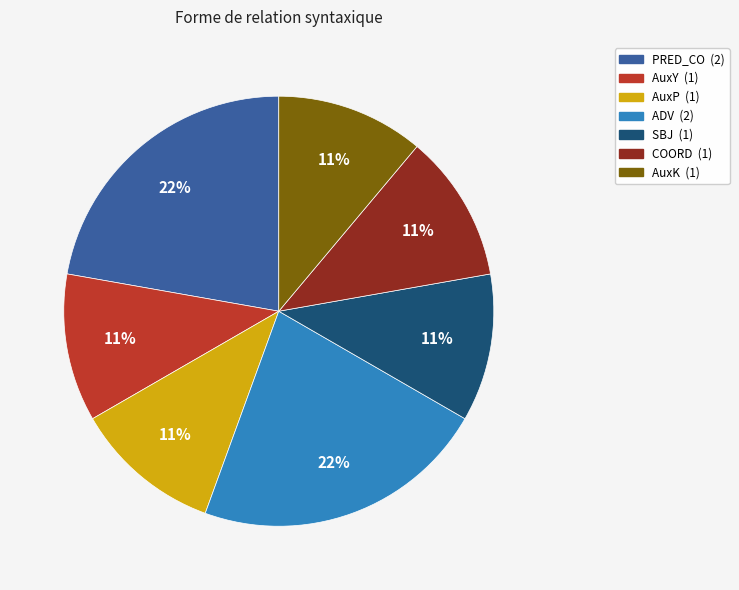

To the nearest percent, what is the difference between the largest and smallest slice percentages?

11%